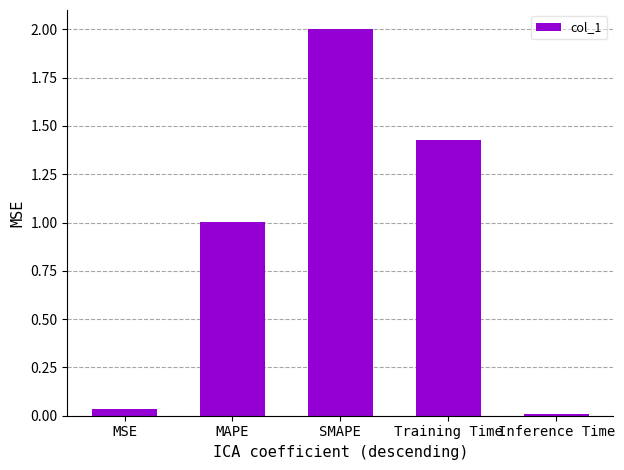

The chart shows a value of 1.0 at MAPE. True or false?

True